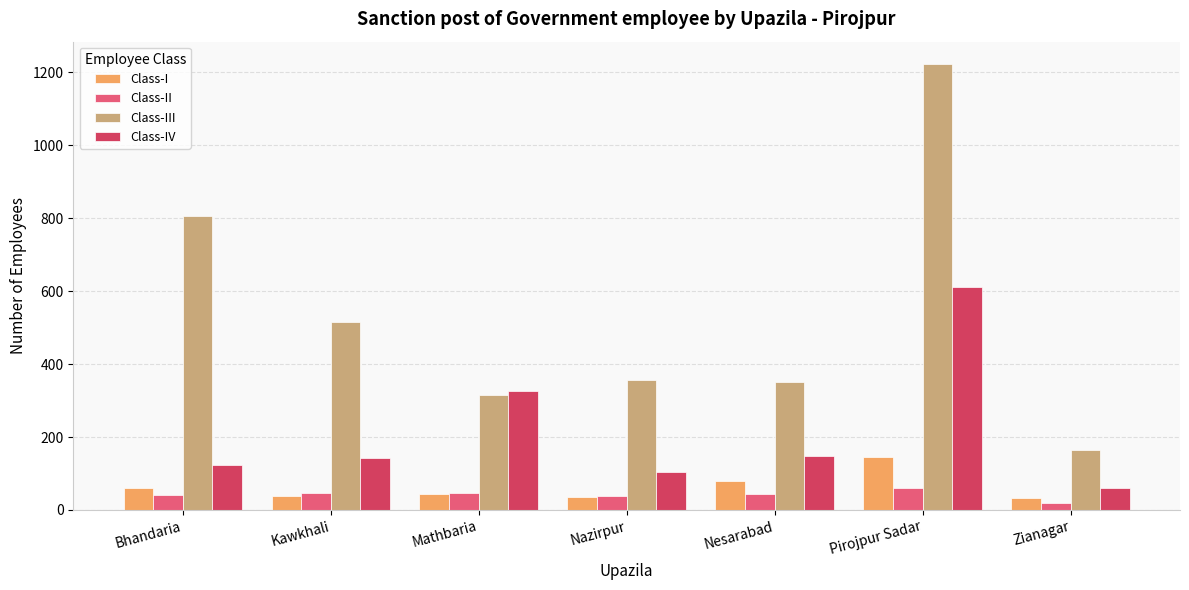

Is the value of Class-II at Kawkhali greater than the value of Class-I at Zianagar?

Yes